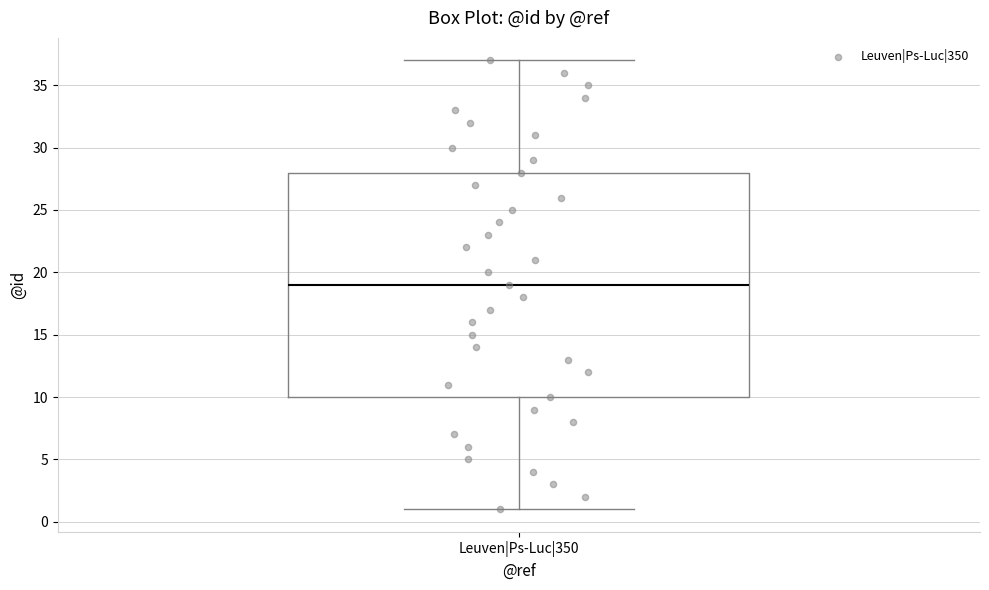

Where is the lower edge of the box for Leuven|Ps-Luc|350 on the y-axis? The values are not printed on the chart, so give them approximately, as read against the axis.

10